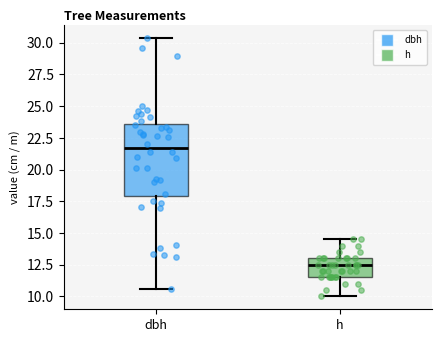

Reading left to right, transcribe this box plot: for each box, give where its median line is, the range the box spans, and where its two whiskers end, as read against the y-axis. The values are not printed on the chart, so give them approximately, as read against the axis.

dbh: median 21.5, box 18.0 to 23.5, whiskers 10.5 to 30.5
h: median 12.5, box 11.5 to 13.0, whiskers 10.0 to 14.5